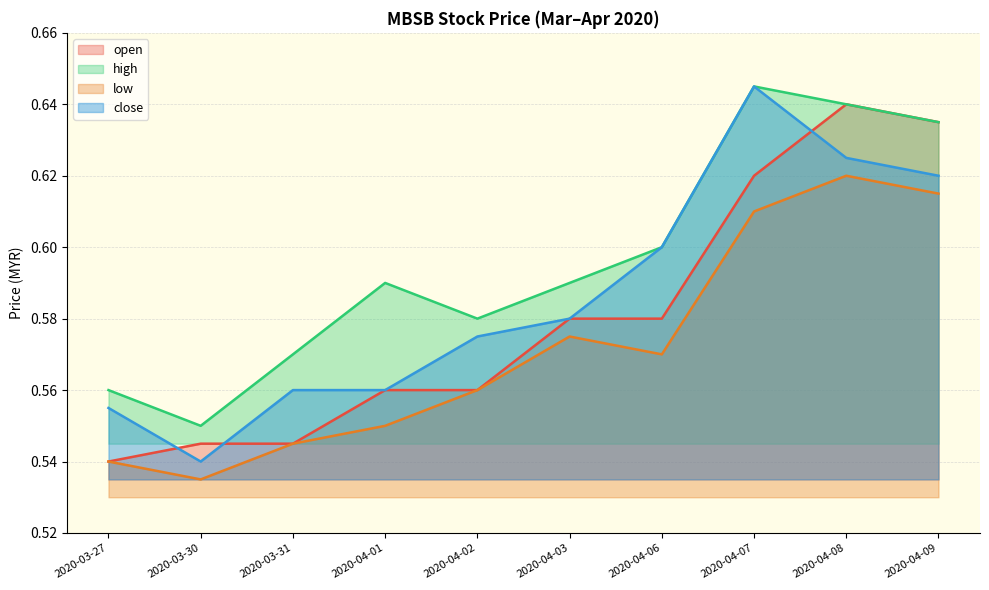

At how many categories does at least one series exceed 0?

10